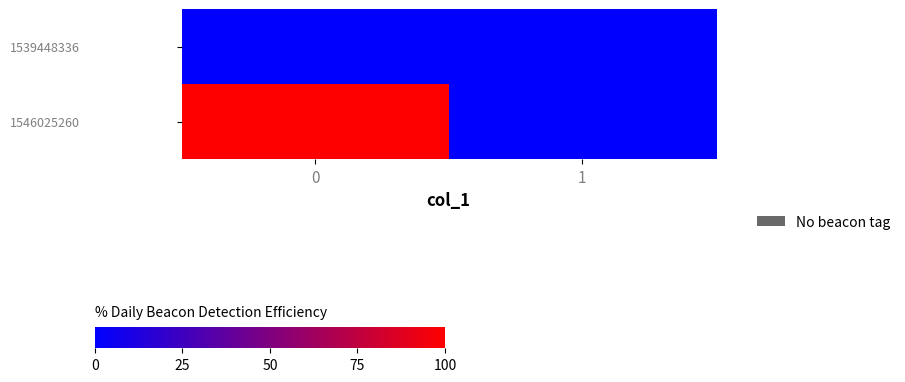

Rank the series by their average value, from highest to lowest.

1546025260, 1539448336